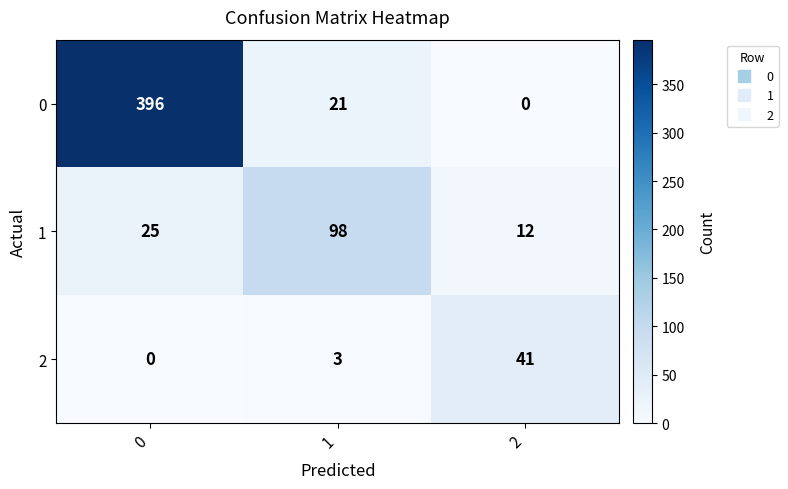

Between 1 and 2, which series saw the biggest shift?

1